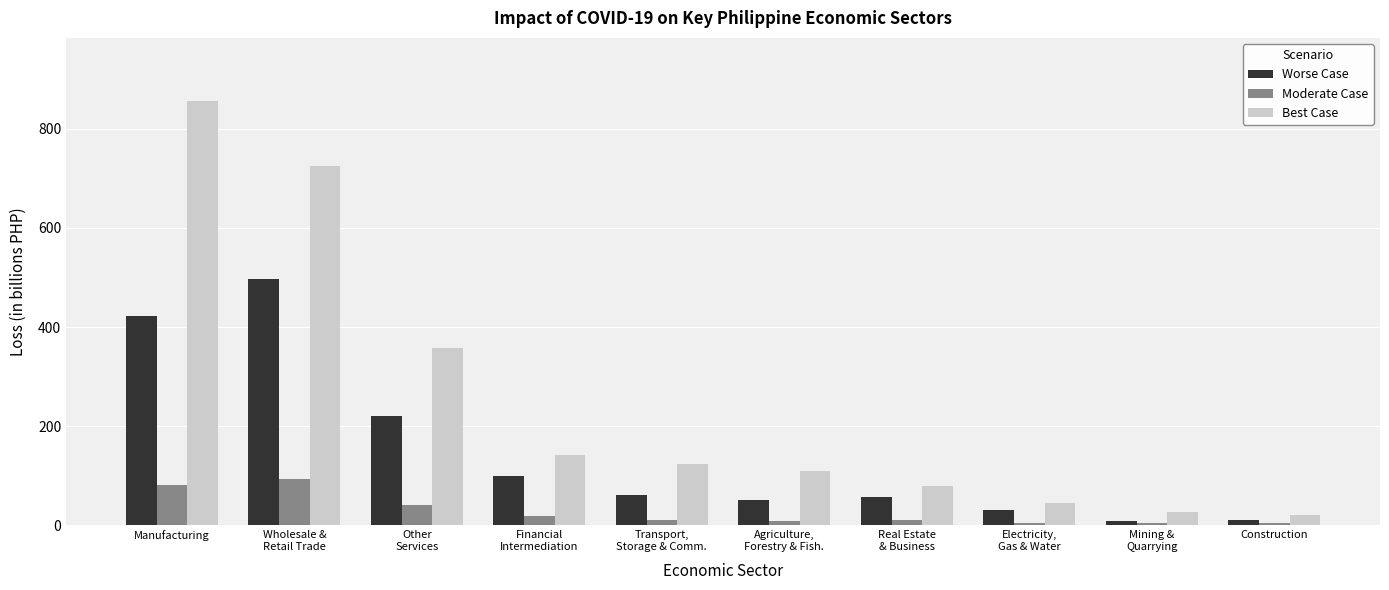

What is the average value of the Moderate Case series?

28.2